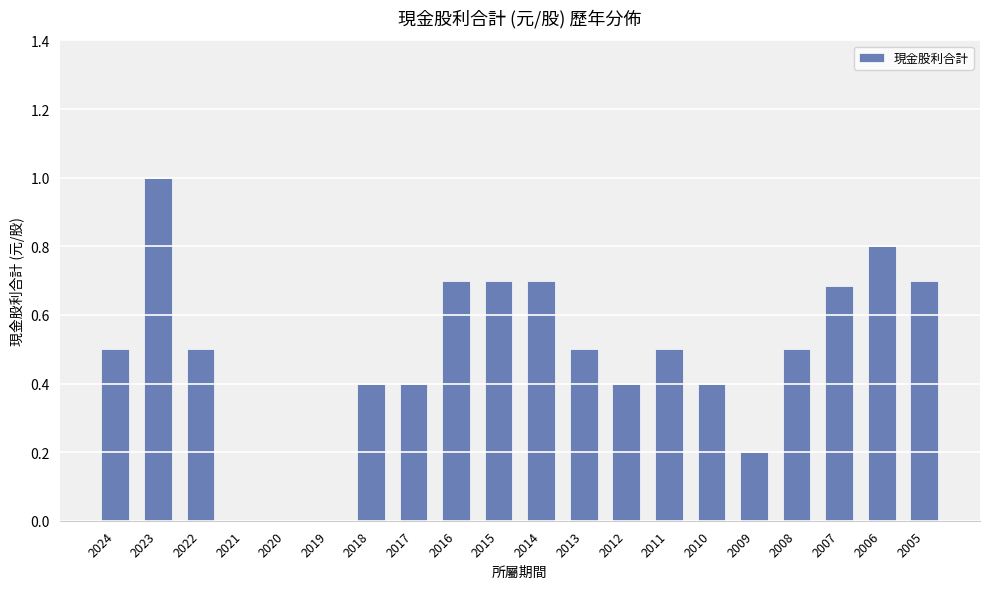

Is it true that the value at 2005 is 0.3?

False